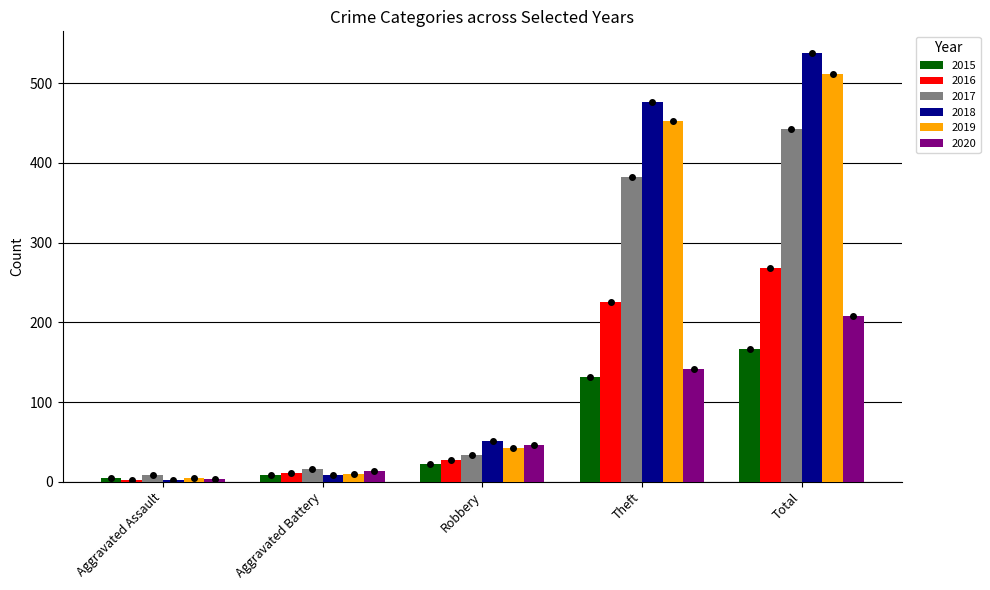

What is the sum of all 2019 values?

1022